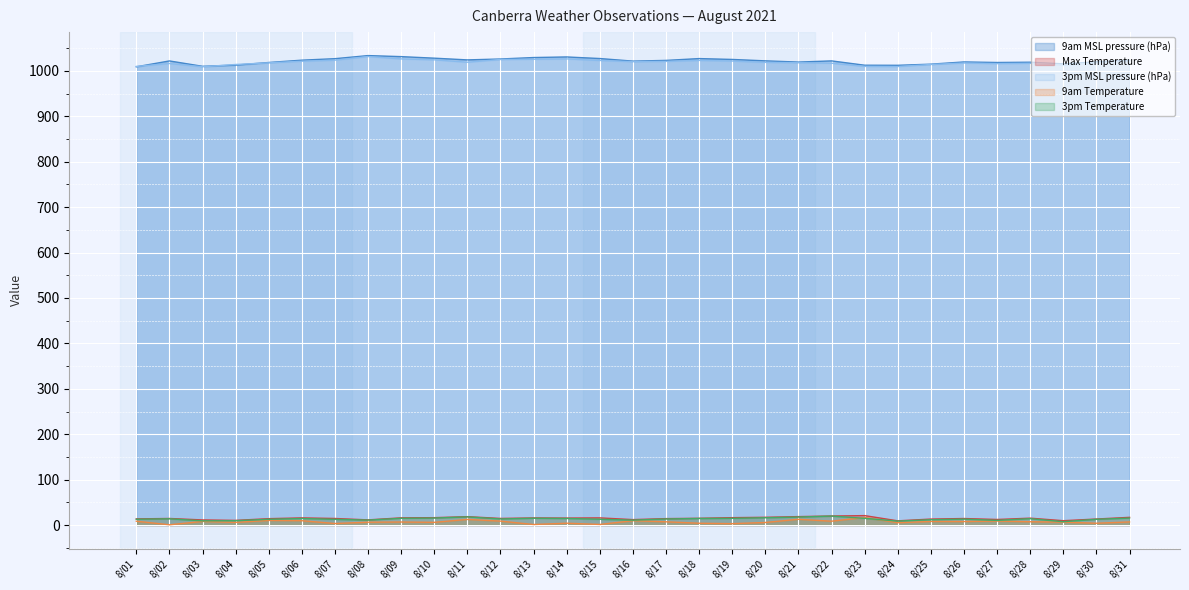

What is the maximum value for 9am Temperature?

16.8